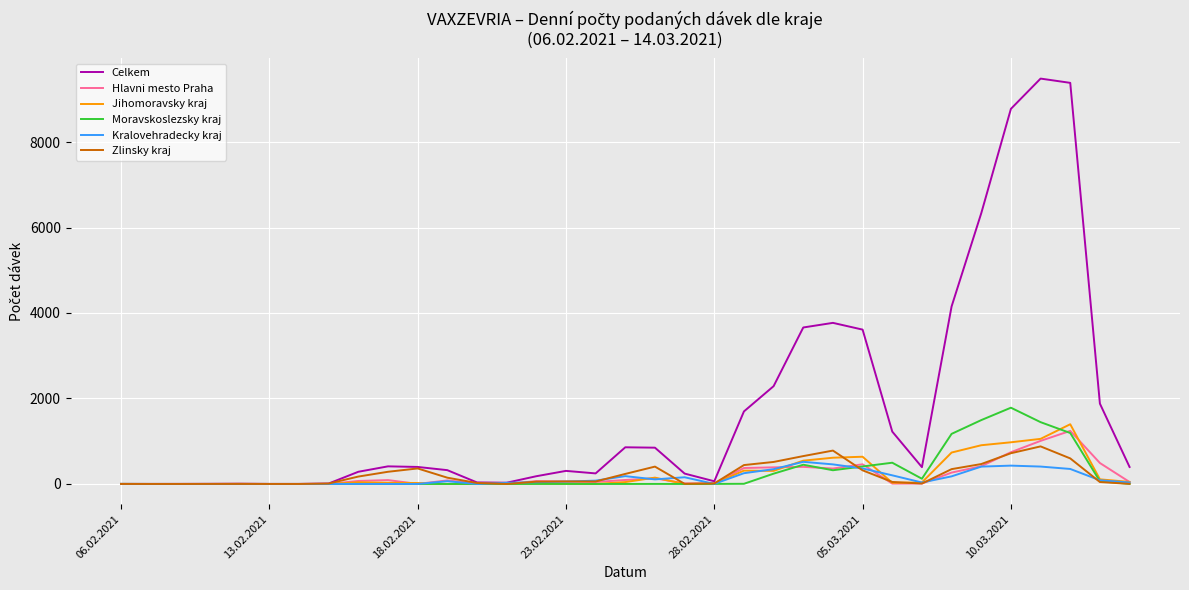

Which series has the largest total across all categories?

Celkem